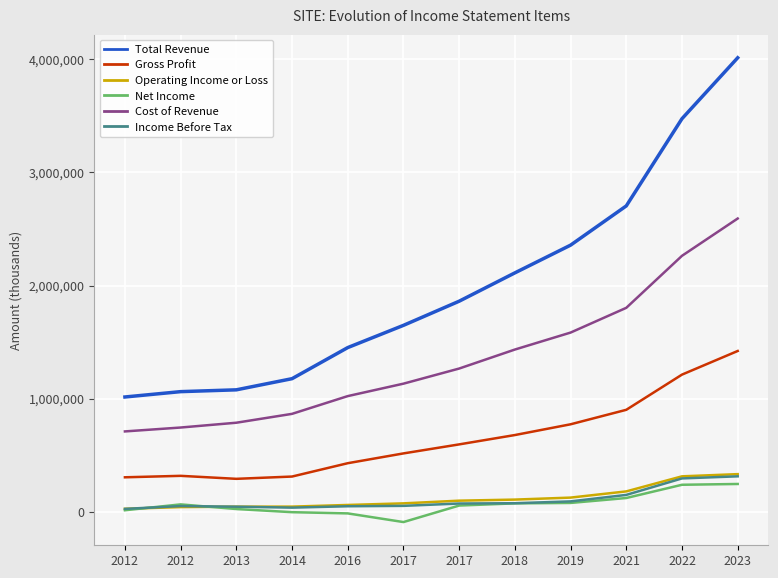

Is this an area chart (filled region under the line)?

No